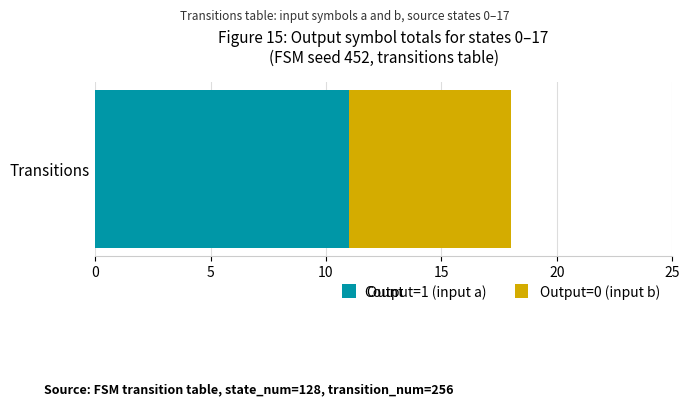

Is it true that Output=1 (input a) equals 15 at Transitions?

False